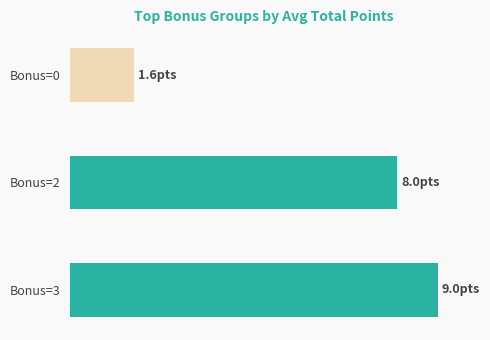

How many data points does each series have?

3